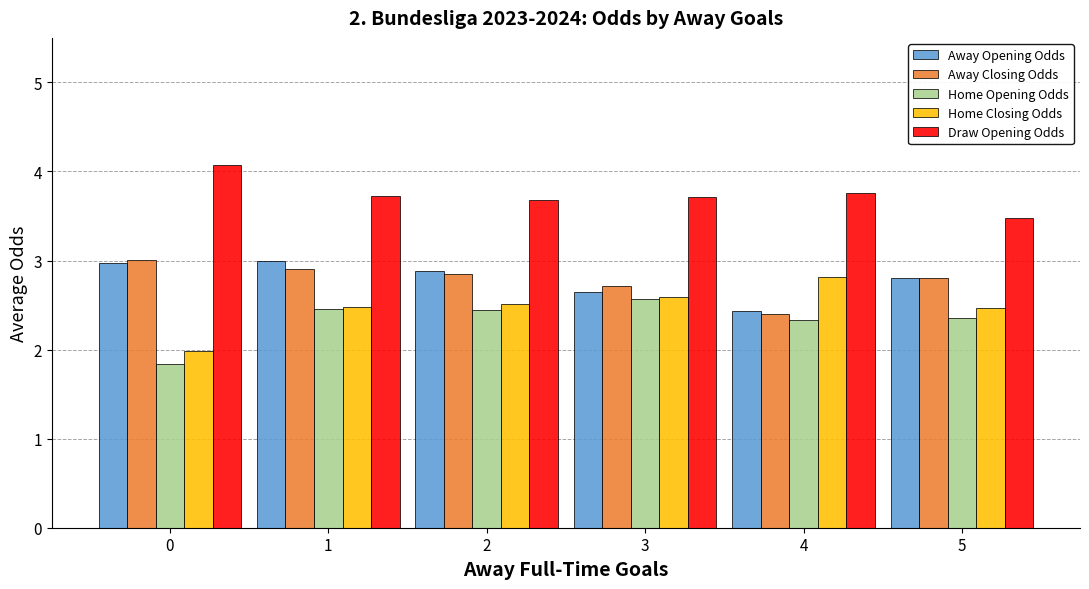

What are all the series names shown in the legend?

Away Opening Odds, Away Closing Odds, Home Opening Odds, Home Closing Odds, Draw Opening Odds